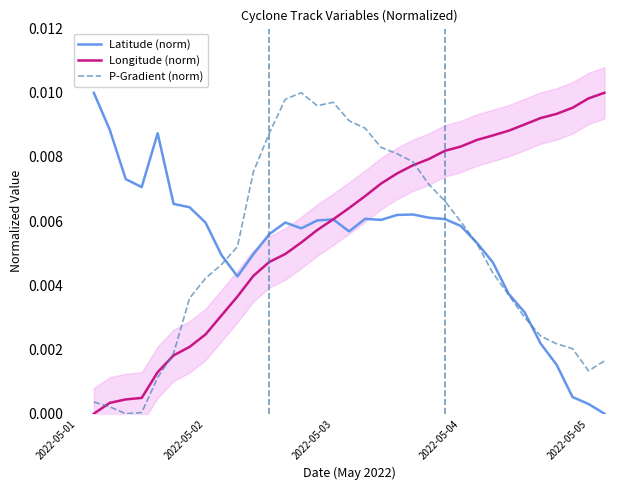

List the series in order of their peak value, lowest first.

Latitude (norm), Longitude (norm), P-Gradient (norm)